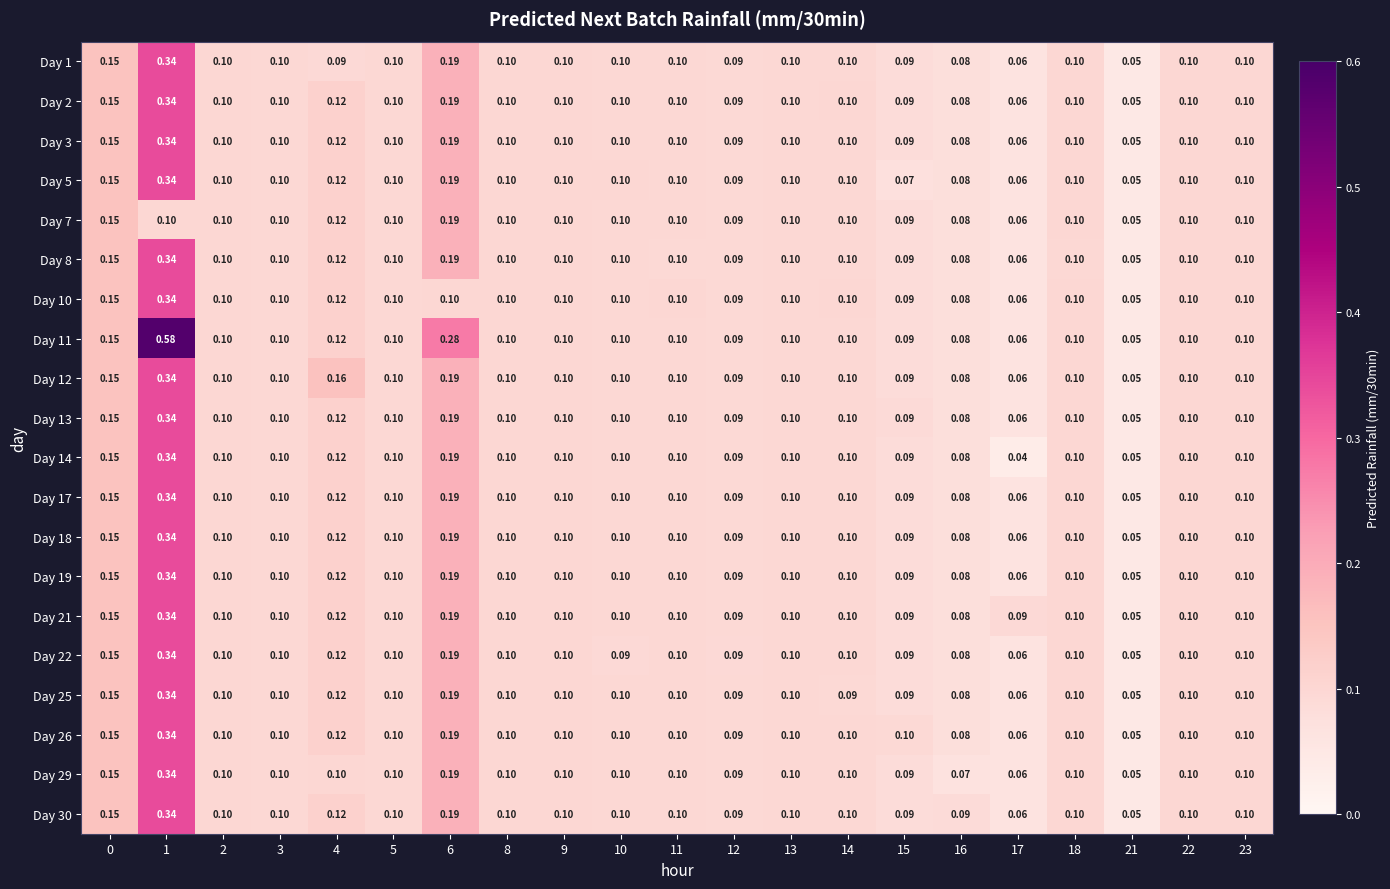

Is the value of Day 30 at 6 greater than the value of Day 14 at 4?

Yes